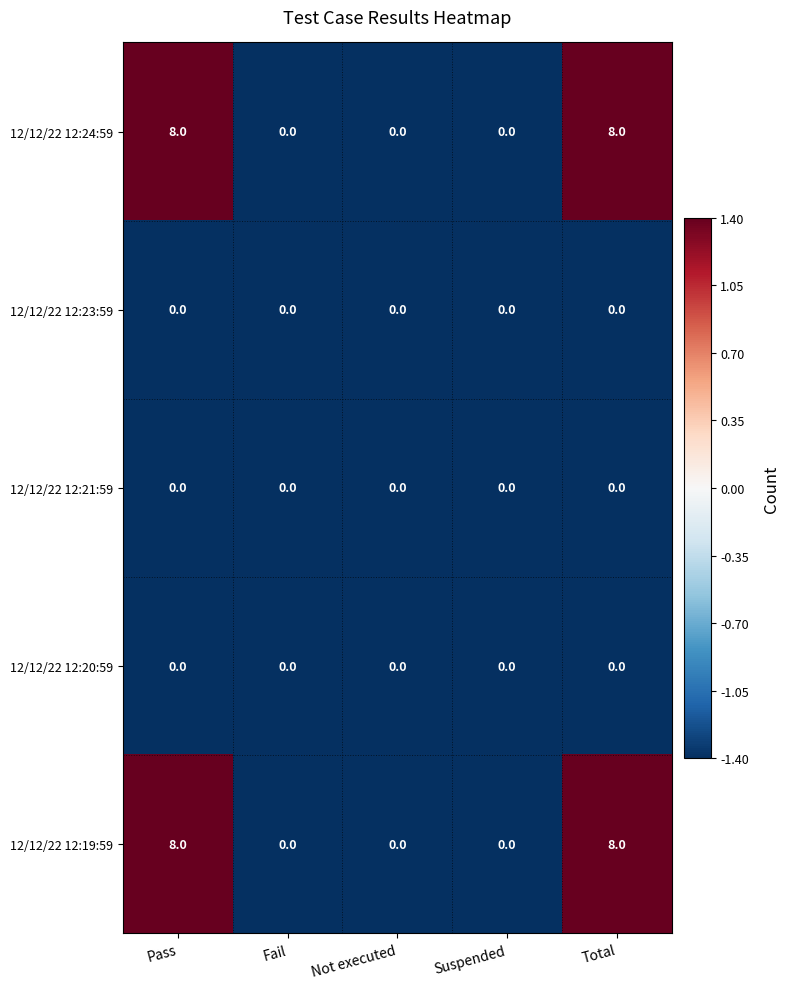

Reading left to right, transcribe all the data shown in this chart.

12/12/22 12:24:59: 8	0	0	0	8
12/12/22 12:23:59: 0	0	0	0	0
12/12/22 12:21:59: 0	0	0	0	0
12/12/22 12:20:59: 0	0	0	0	0
12/12/22 12:19:59: 8	0	0	0	8